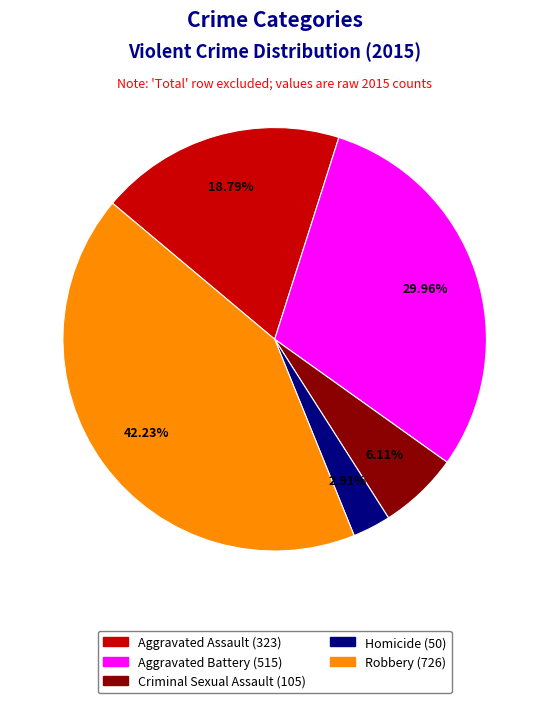

Which category has the smallest portion of the pie?

Homicide